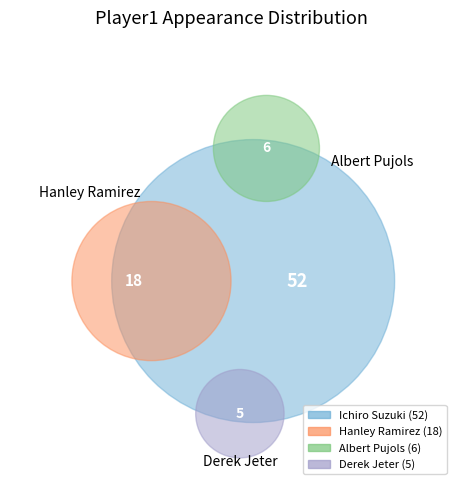

Does any single category account for the majority?

Yes